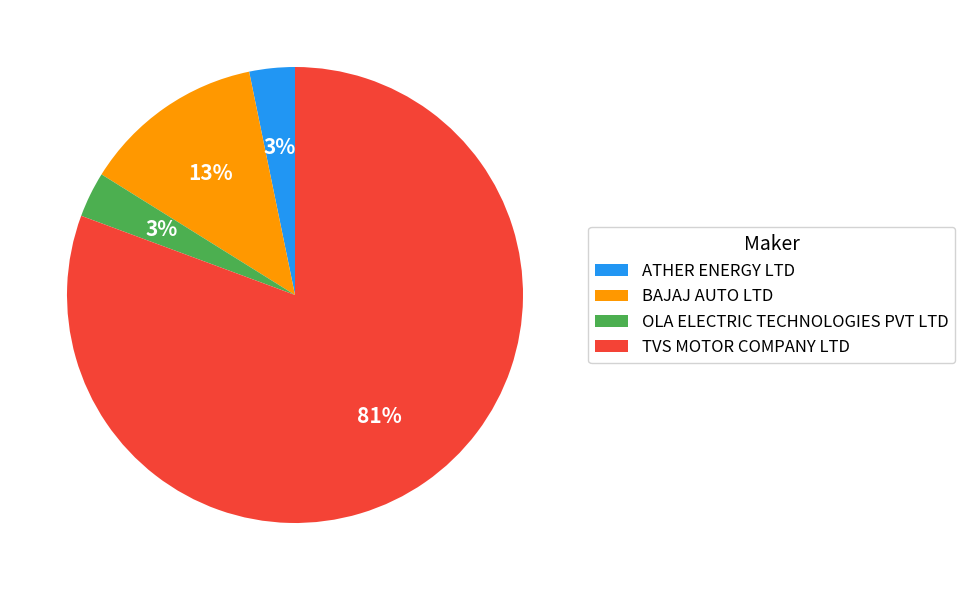

Is the sum of BAJAJ AUTO LTD and TVS MOTOR COMPANY LTD greater than half?

Yes